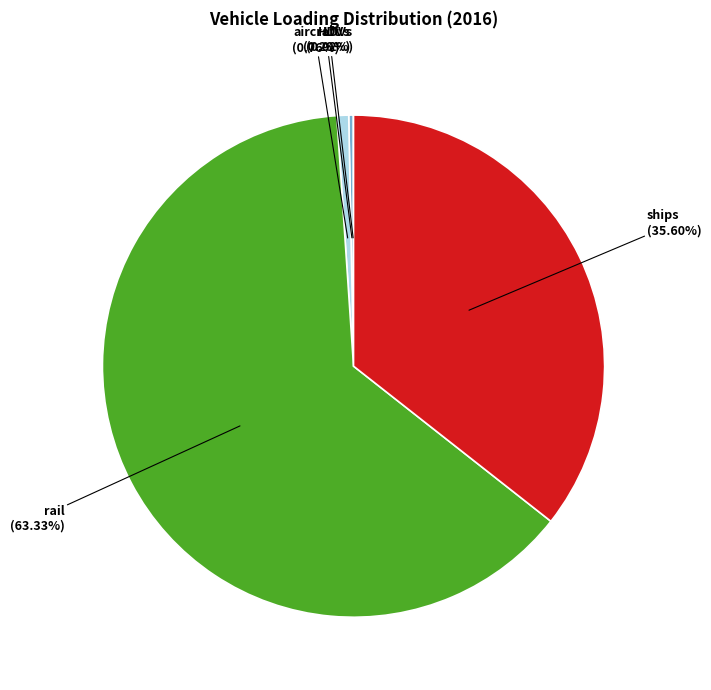

Is there any slice that represents more than half of the pie?

Yes